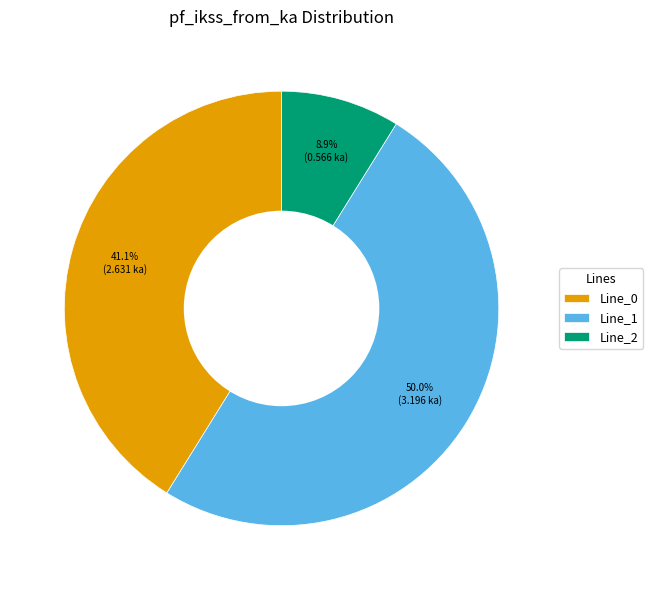

What percentage is the Line_2 slice, to the nearest percent?

9%